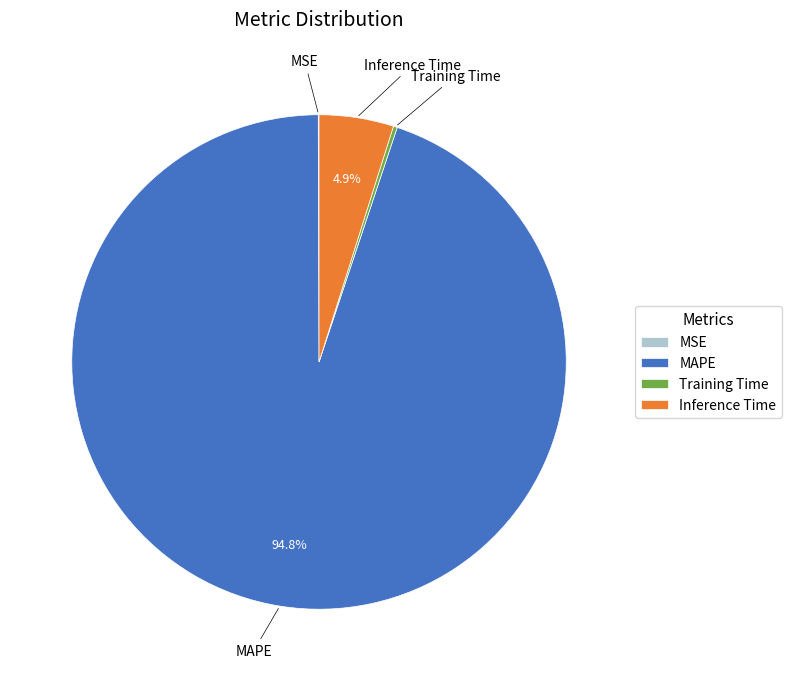

Does MAPE represent more than half of the total?

Yes